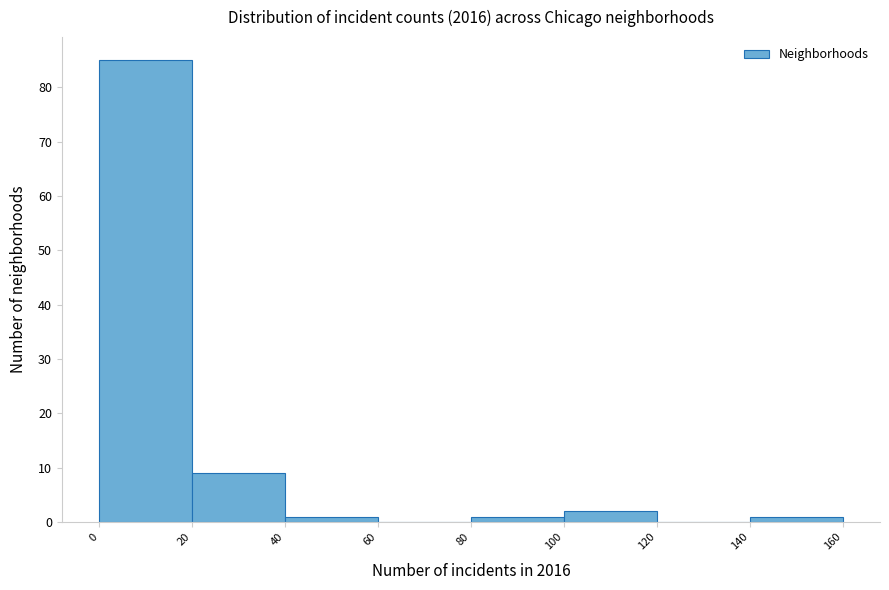

Reading left to right, list every bar in this chart as the range it spans on the x-axis followed by its height. The values are not printed on the chart, so give them approximately, as read against the axis.

0 to 20: 85
20 to 40: 9
40 to 60: 1
60 to 80: 0
80 to 100: 1
100 to 120: 2
120 to 140: 0
140 to 160: 1